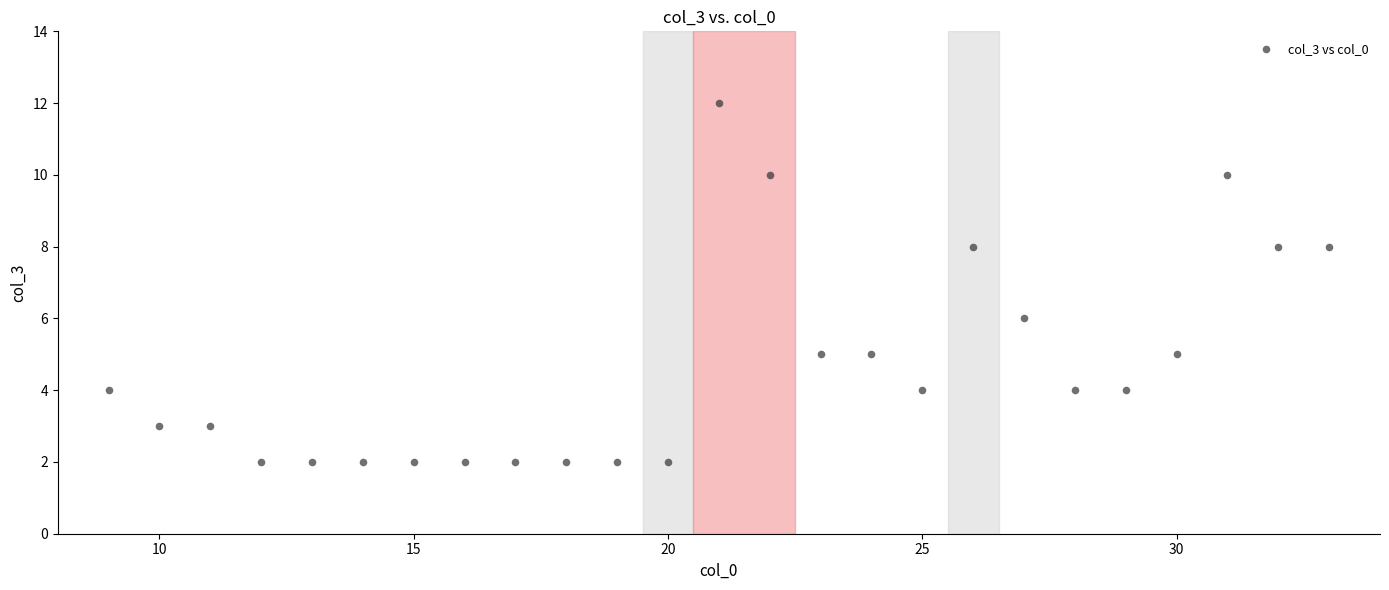

What is the range of X values (max minus min)?

24